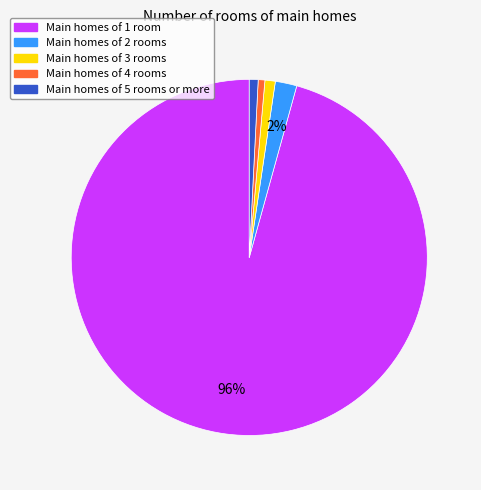

Does any single category account for the majority?

Yes